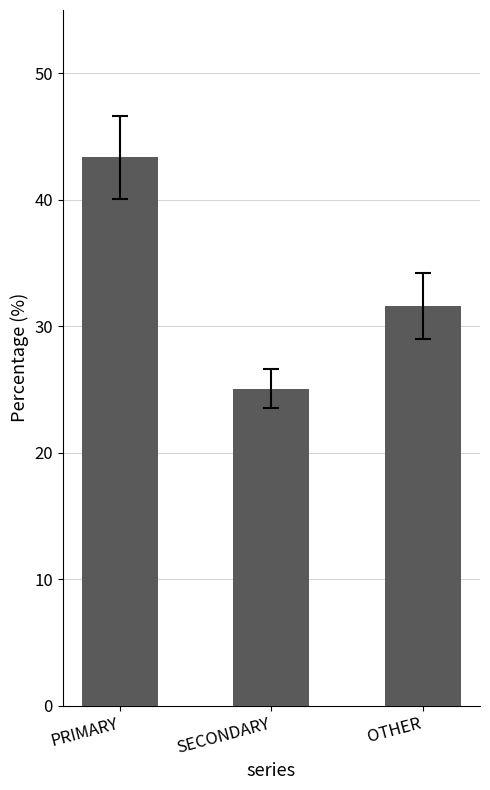

How many values are below 31?

1